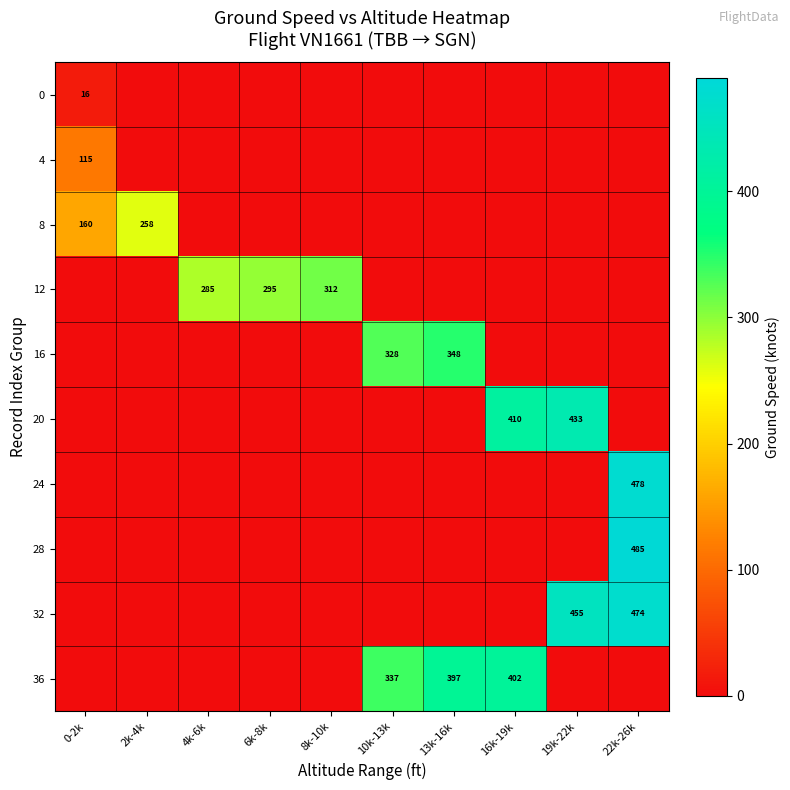

What is the sum of the 36 values at 10k-13k and 16k-19k?

739